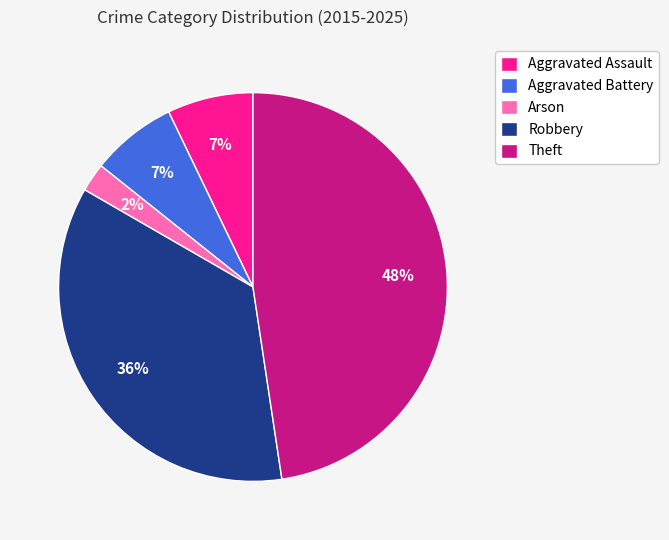

How many slices are in this pie chart?

5